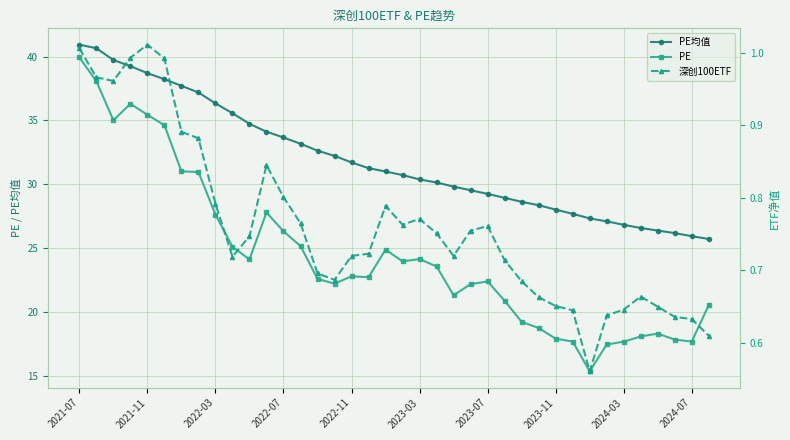

Which series has the largest total across all categories?

PE均值